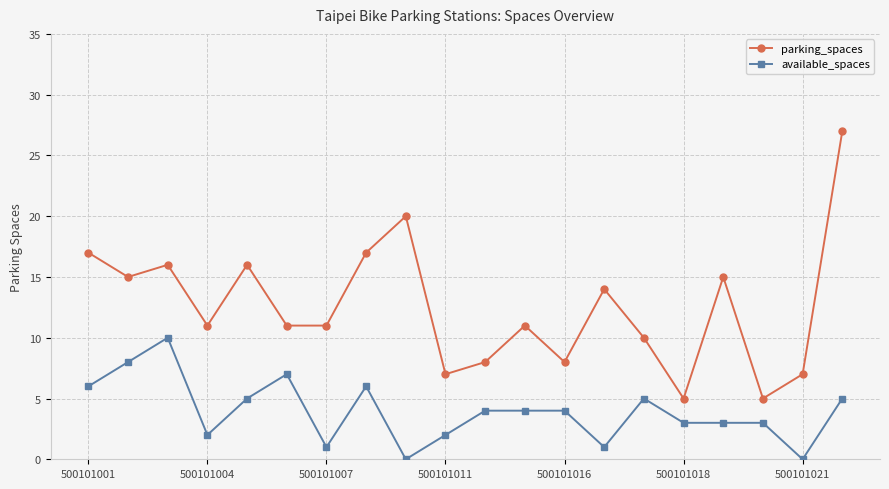

True or false: available_spaces and parking_spaces intersect in this chart.

False